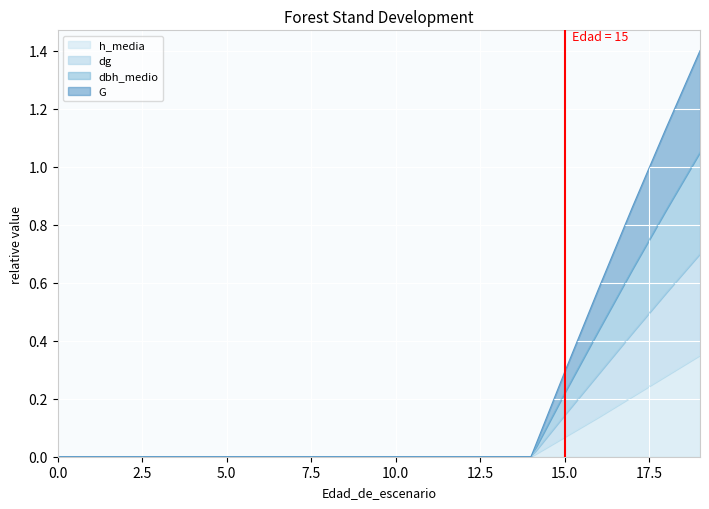

Which series has the widest spread of values?

dg